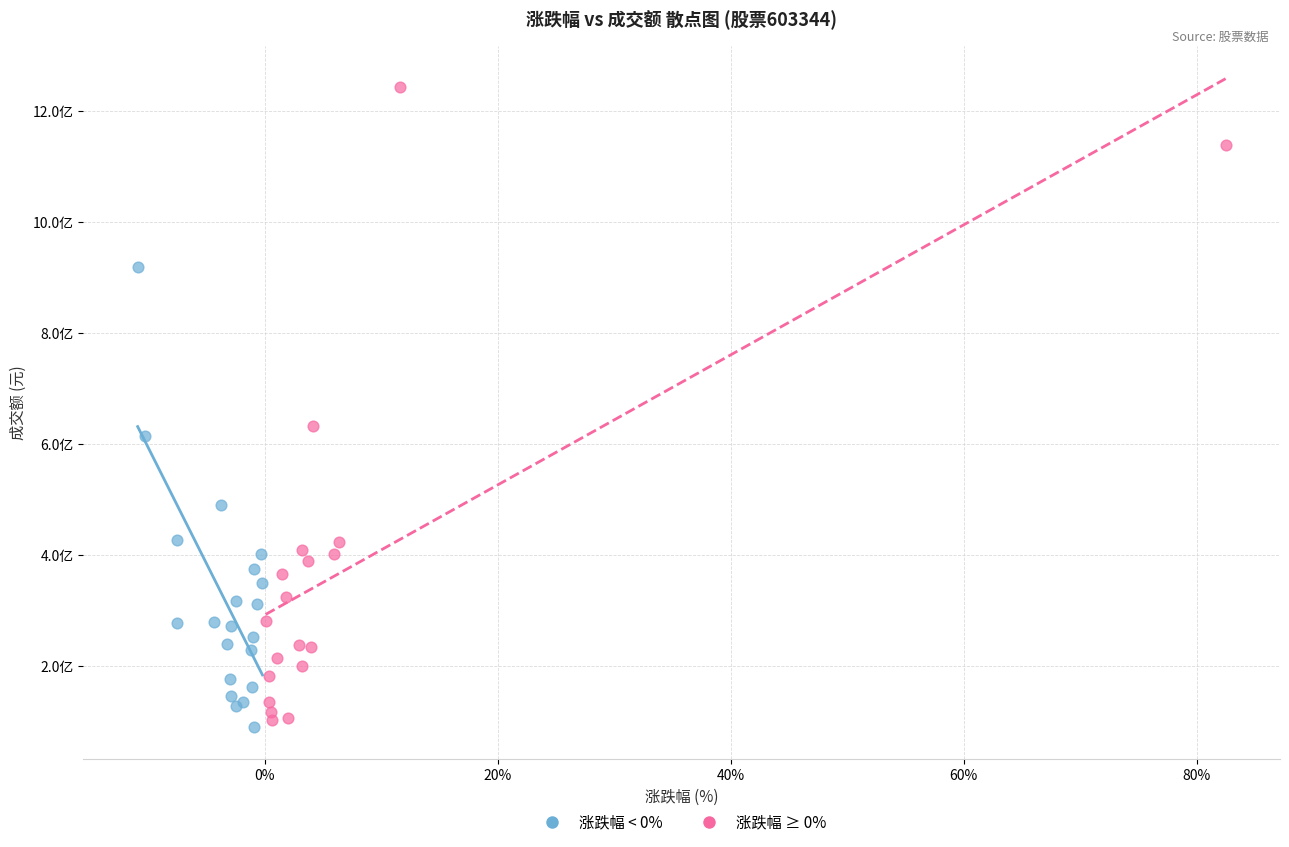

What are all the series names shown in the legend?

涨跌幅 < 0%, 涨跌幅 ≥ 0%